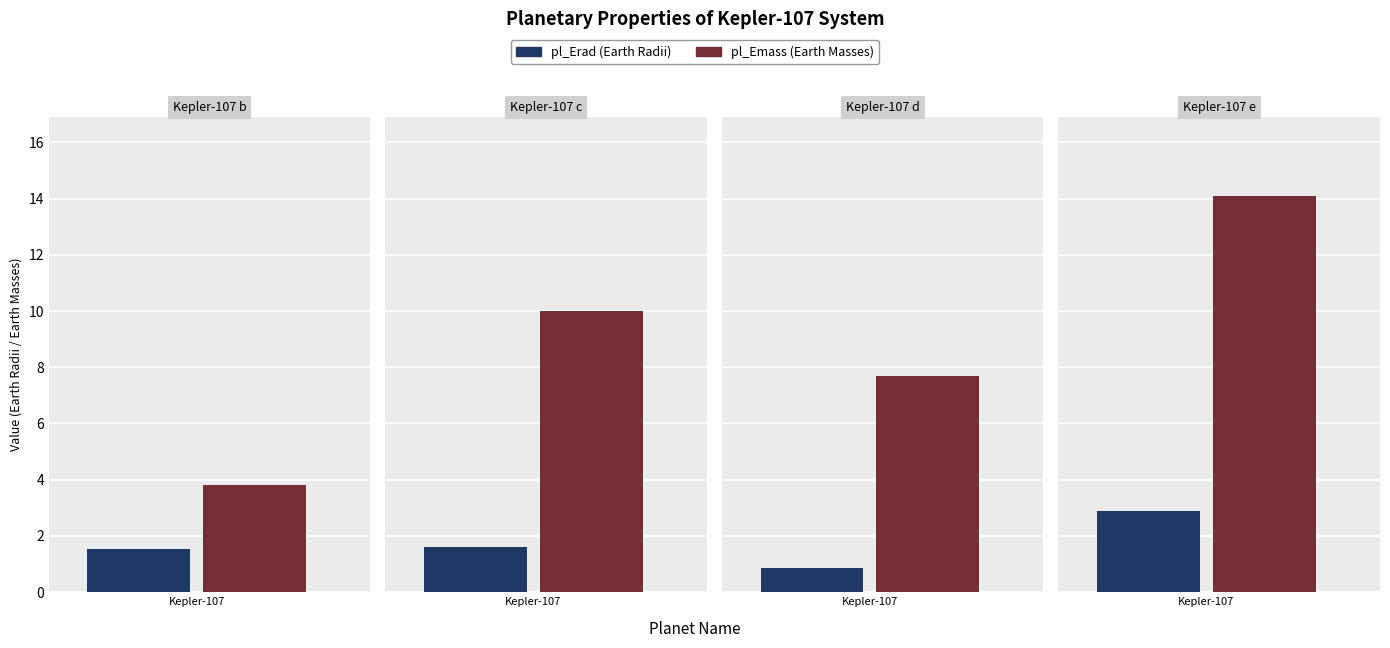

Is it true that pl_Emass equals 10.0 at Kepler-107 c?

True